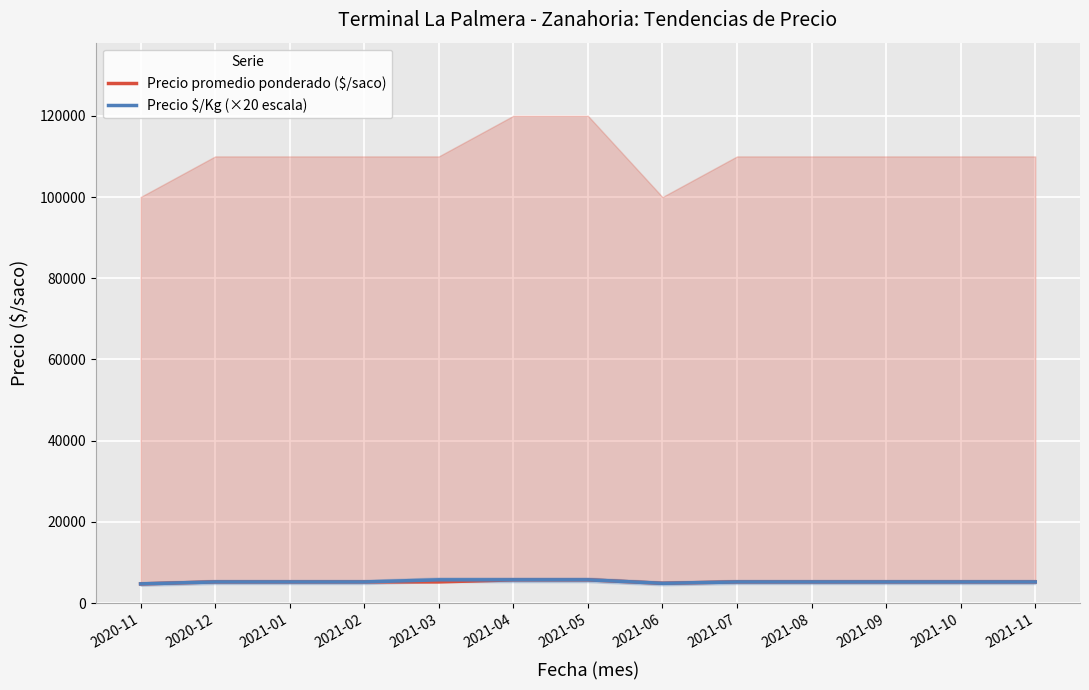

Reading right to left, transcribe all the data shown in this chart.

Precio promedio ponderado ($/saco): 2021-11=5250	2021-10=5250	2021-09=5250	2021-08=5250	2021-07=5250	2021-06=4900	2021-05=5750	2021-04=5750	2021-03=5250	2021-02=5250	2021-01=5250	2020-12=5250	2020-11=4750
Precio $/Kg (×20 escala): 2021-11=5240	2021-10=5240	2021-09=5240	2021-08=5240	2021-07=5240	2021-06=4900	2021-05=5760	2021-04=5760	2021-03=5760	2021-02=5240	2021-01=5240	2020-12=5240	2020-11=4760